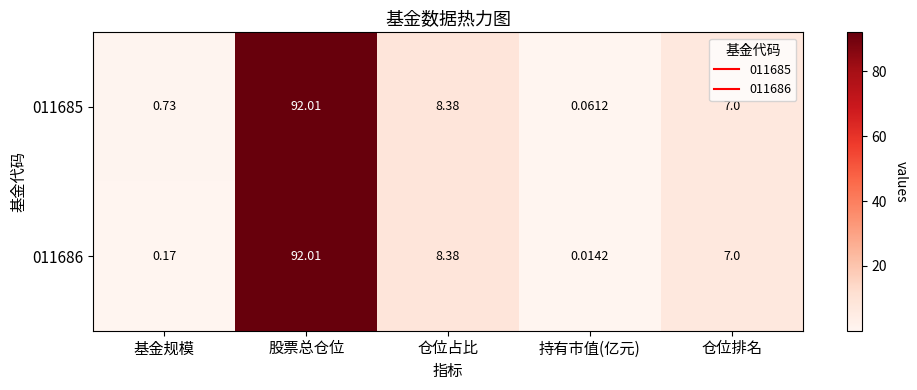

List the series in order of their overall mean, lowest first.

011686, 011685